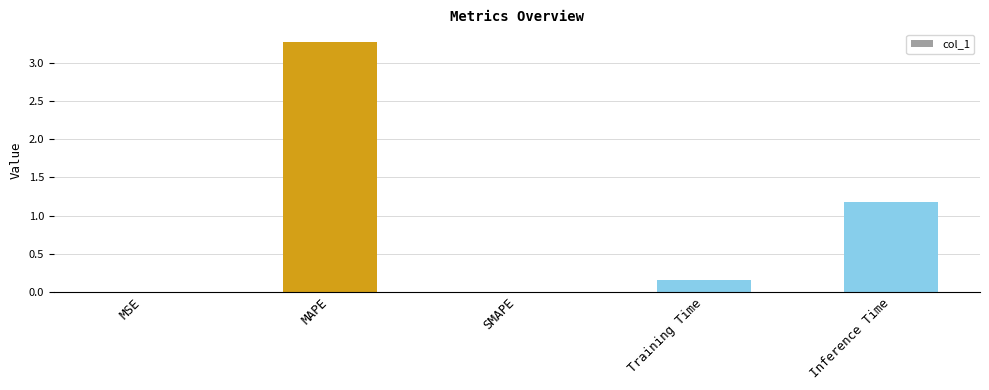

What is the sum of all values?

4.6